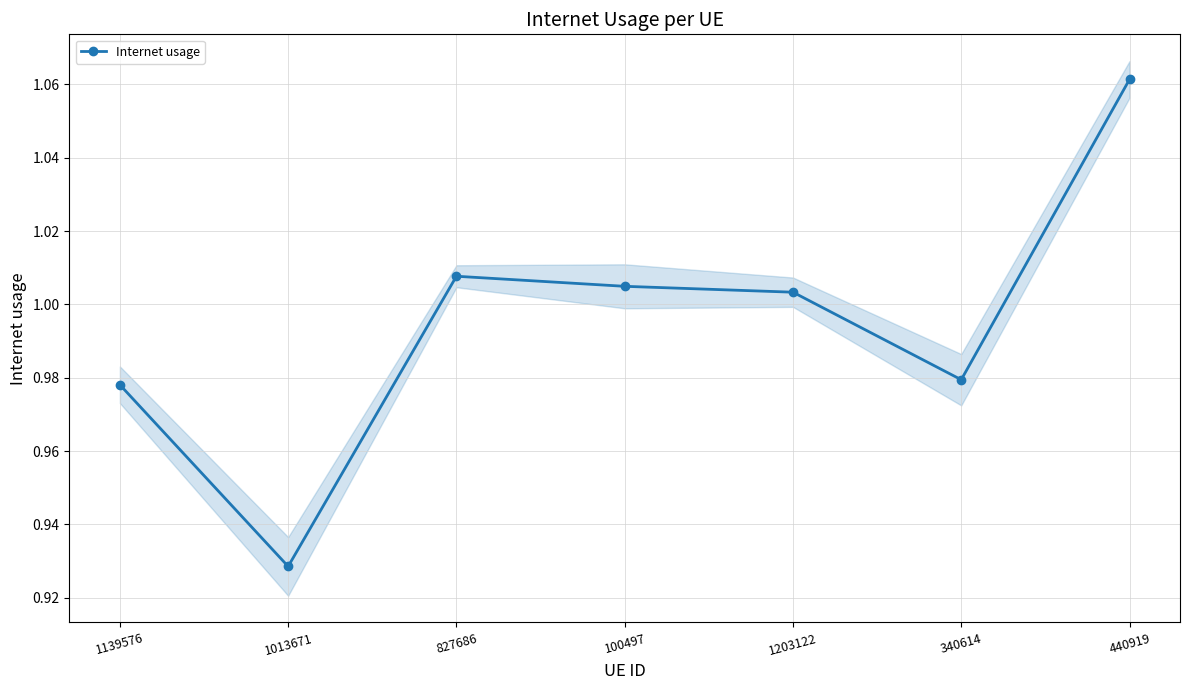

What position from the right is 340614?

2